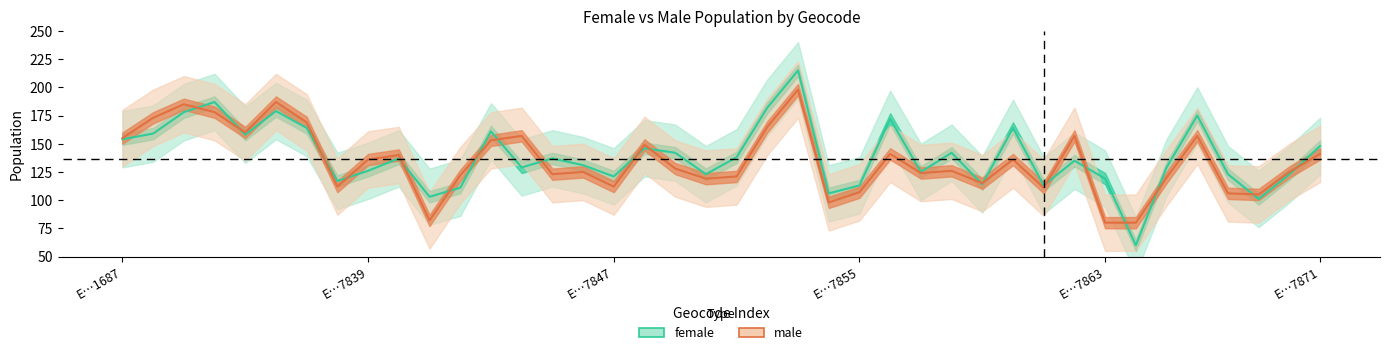

How many lines are shown in the chart?

2